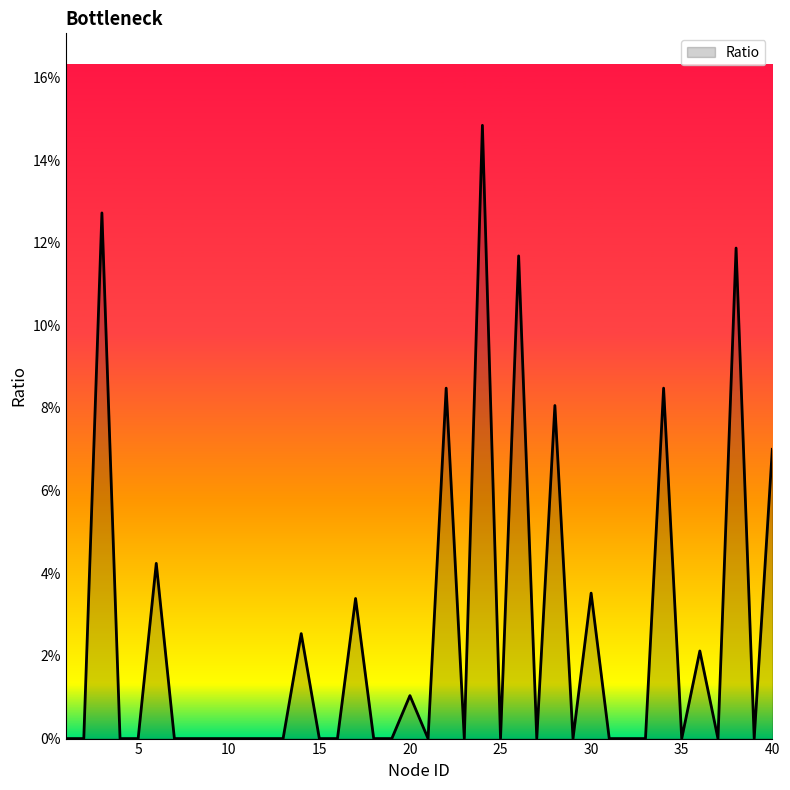

Does the chart display data point markers on the line(s)?

No